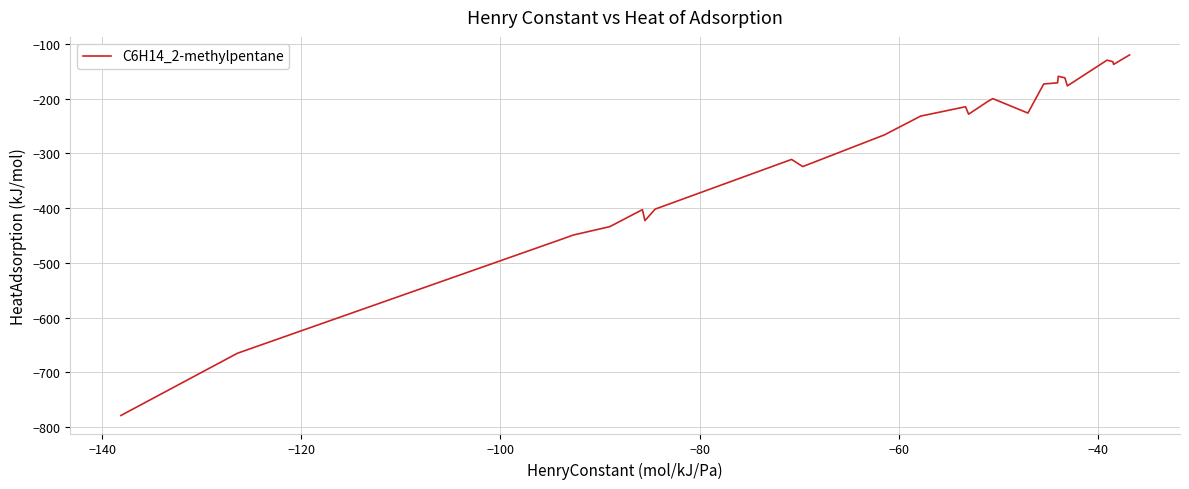

What is the minimum value shown in the chart?

-778.8